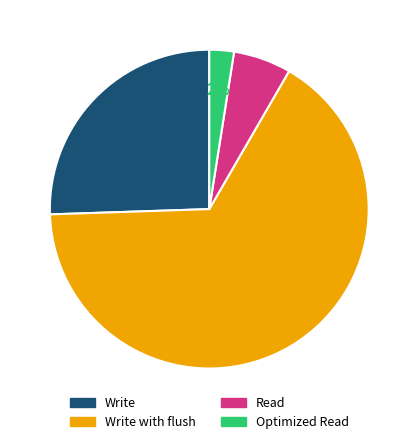

Is there a majority slice in this chart?

Yes